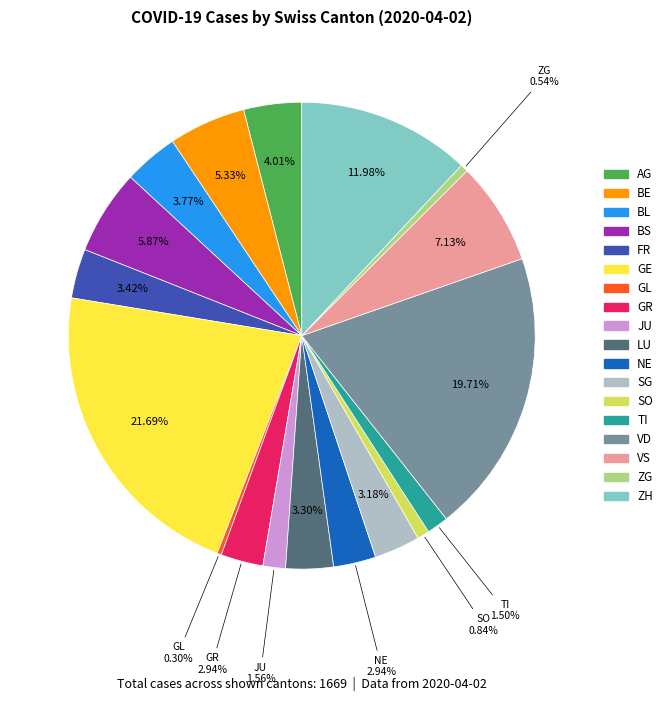

What is the ratio of the value at GR to the value at AG?

0.7